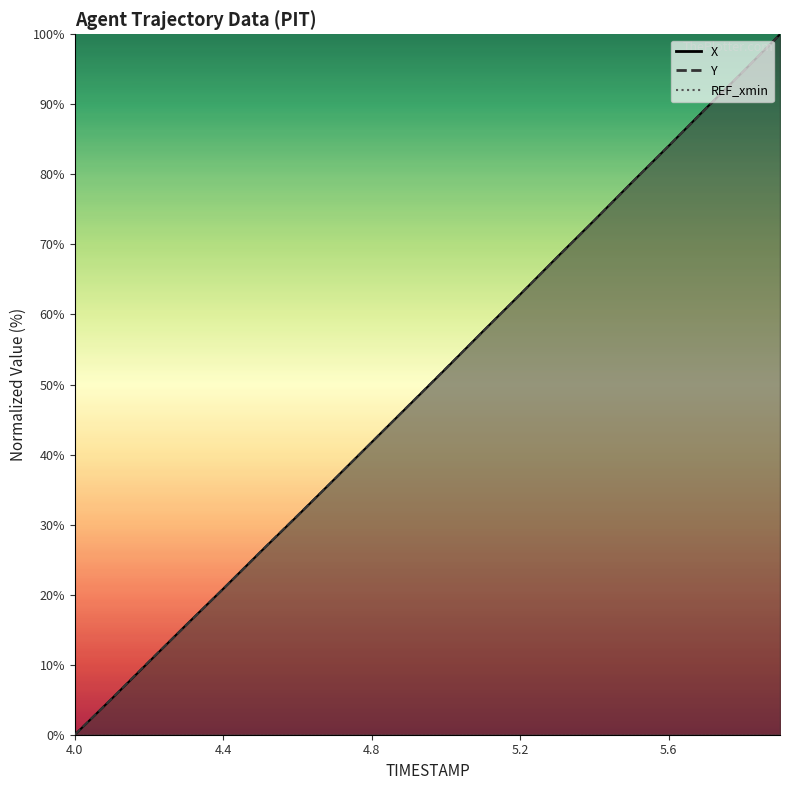

What is the label of the 2nd point from the right?

5.8